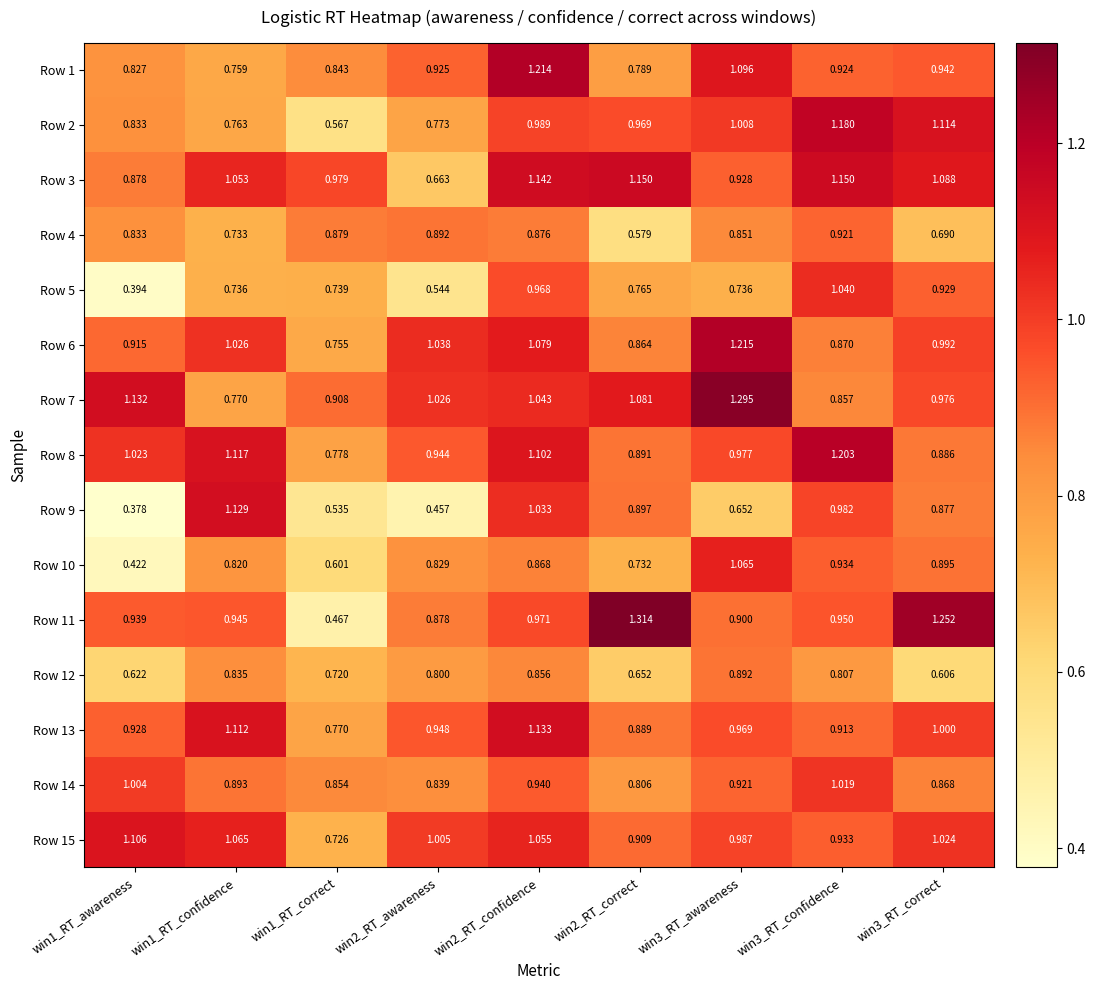

Is the value of Row 12 at win1_RT_awareness greater than the value of Row 4 at win2_RT_awareness?

No